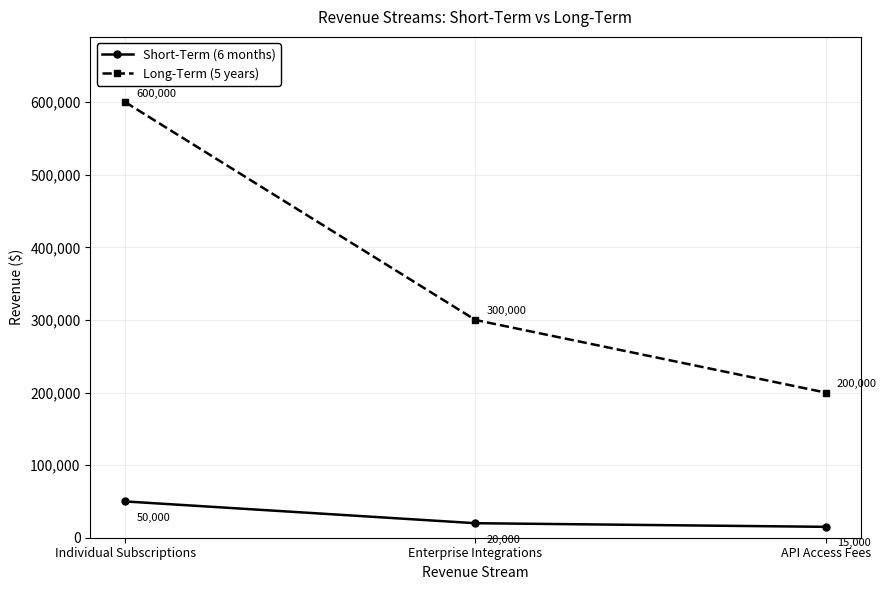

At how many categories does at least one series exceed 557902?

1